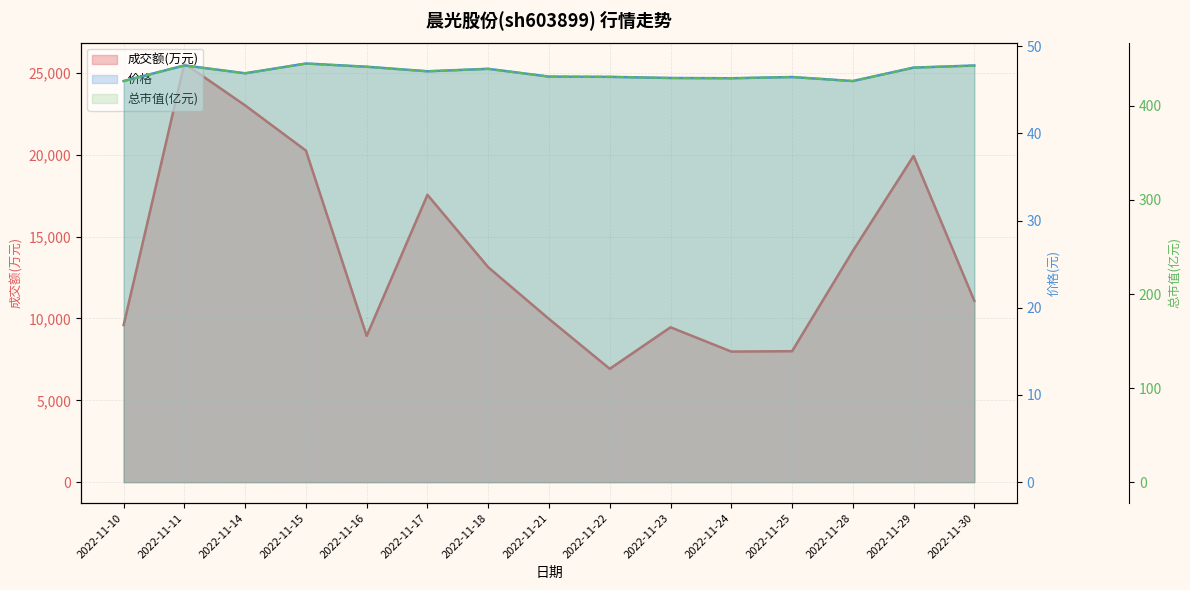

What is the average value of the 价格 series?

47.0